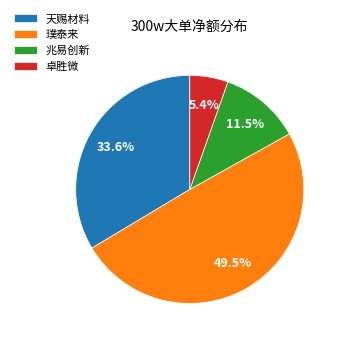

To the nearest percent, what is the difference between the largest and smallest slice percentages?

44%